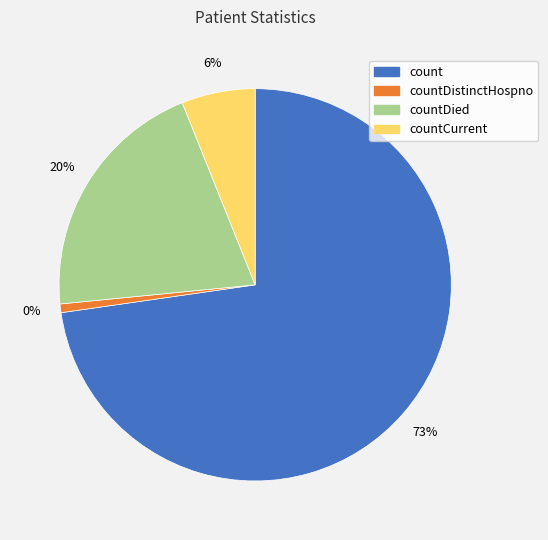

How many segments does this pie chart have?

4